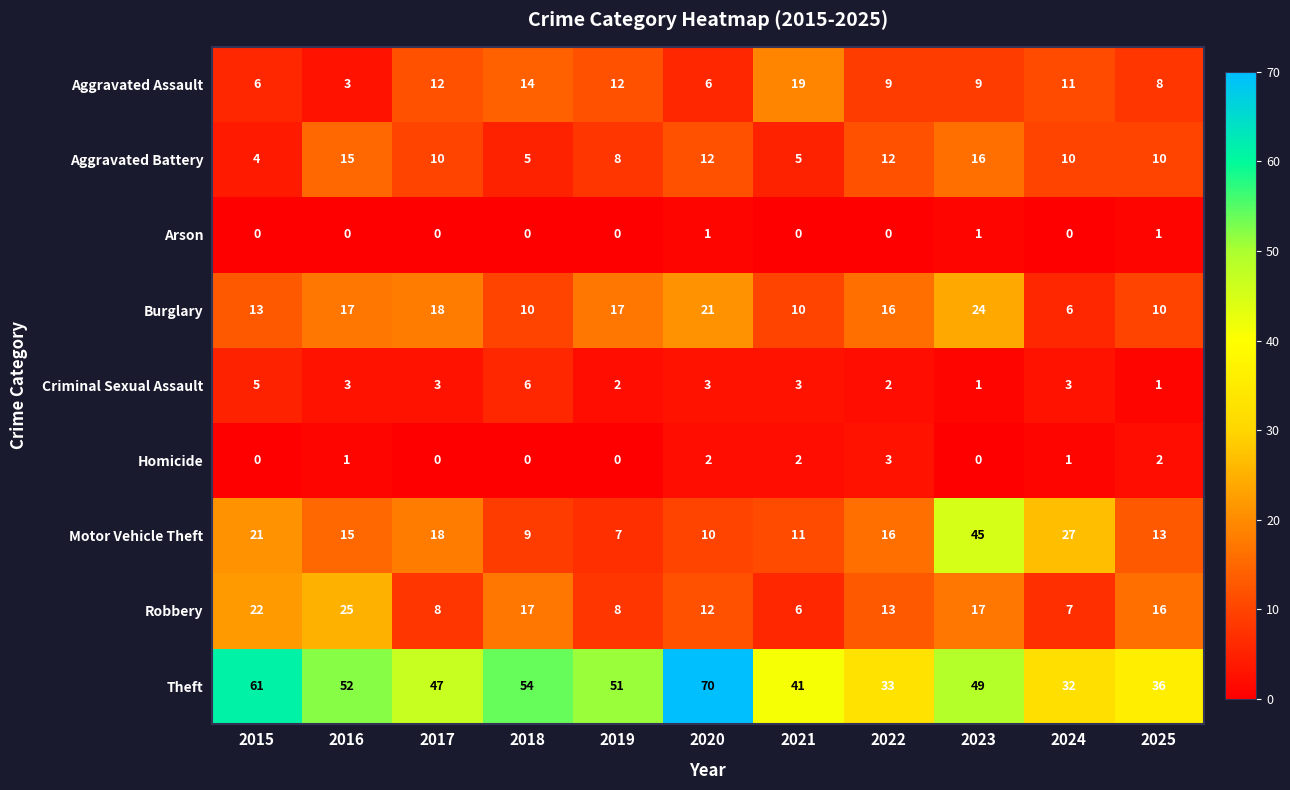

What is the average value of the Burglary series?

15